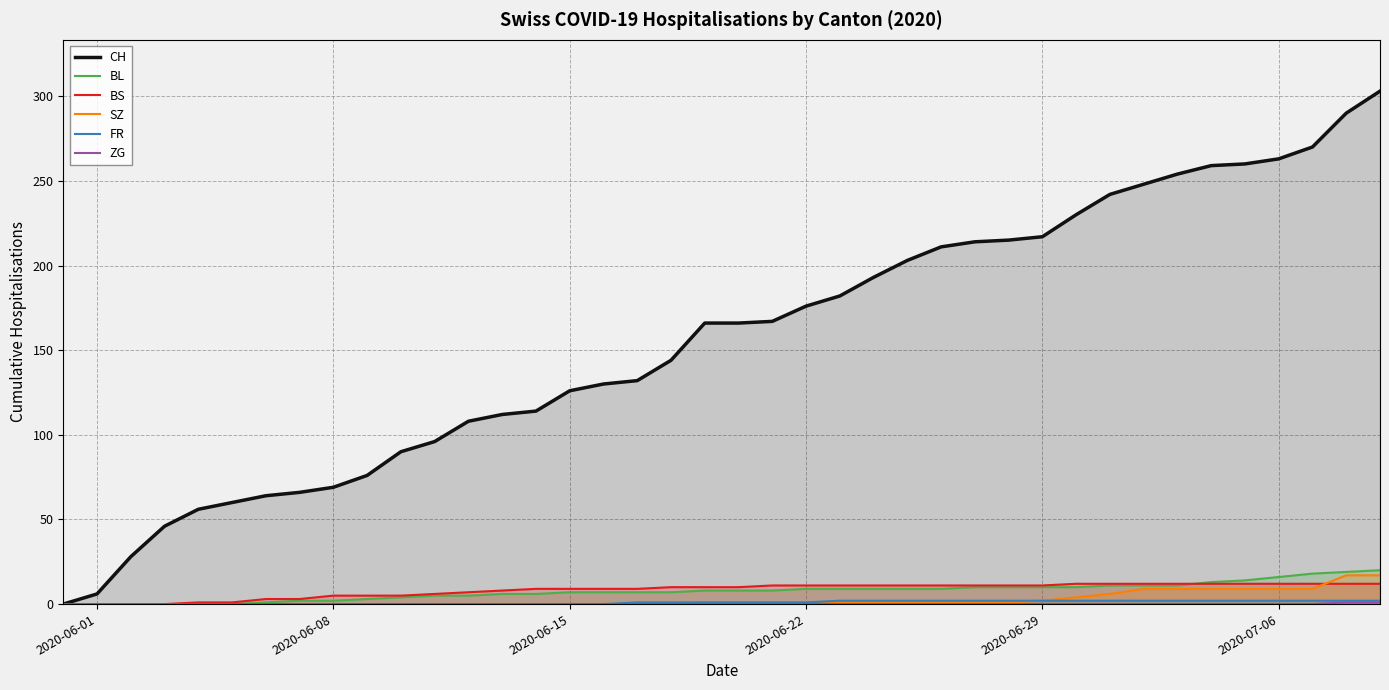

What is the difference between the highest and lowest values at 2020-06-15?

126